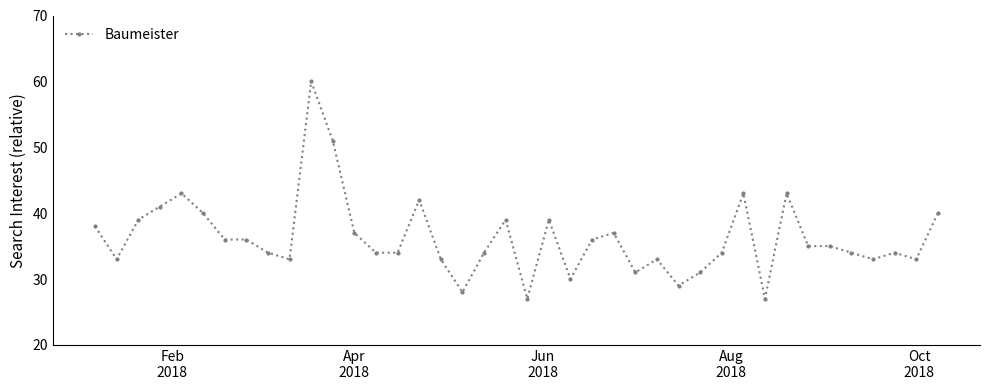

True or false: the data has more than 0 interior local peaks.

True